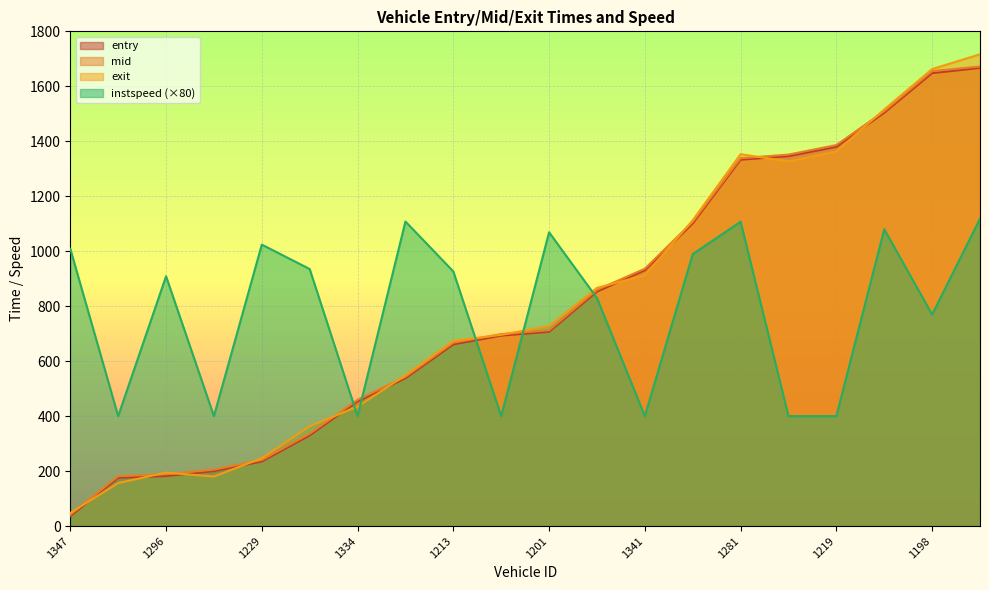

Is the value of mid at 1347 greater than the value of exit at 1229?

No